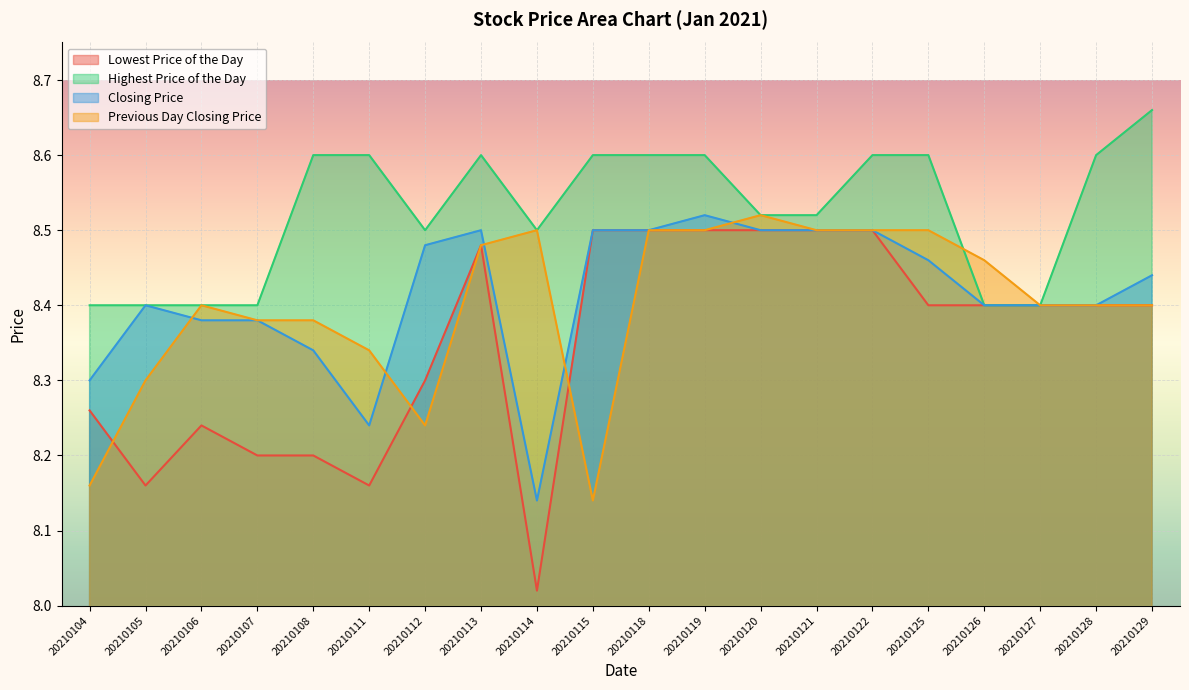

How many lines are shown in the chart?

4